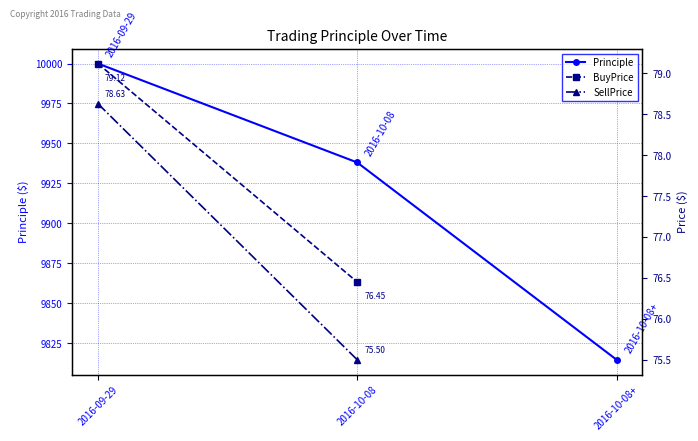

What is the greatest value displayed?

10000.0